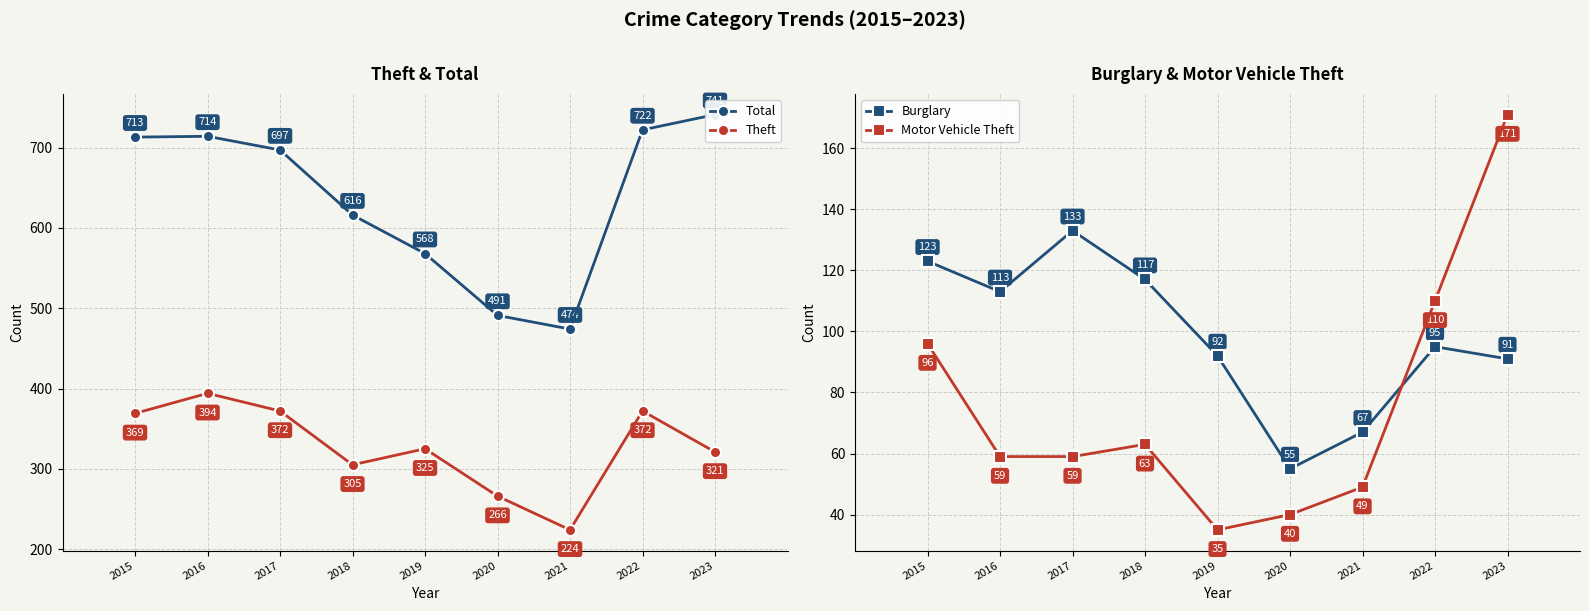

What is the difference between the maximum and minimum values in the Motor Vehicle Theft series?

136